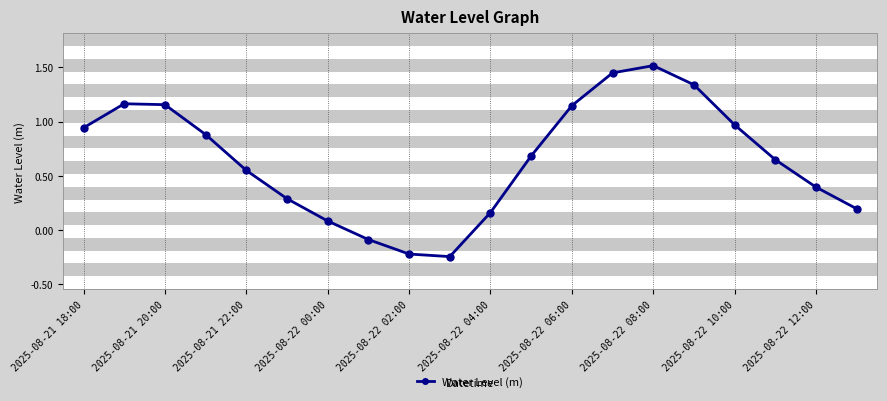

True or false: there are more than 0 points higher than both neighbors.

True